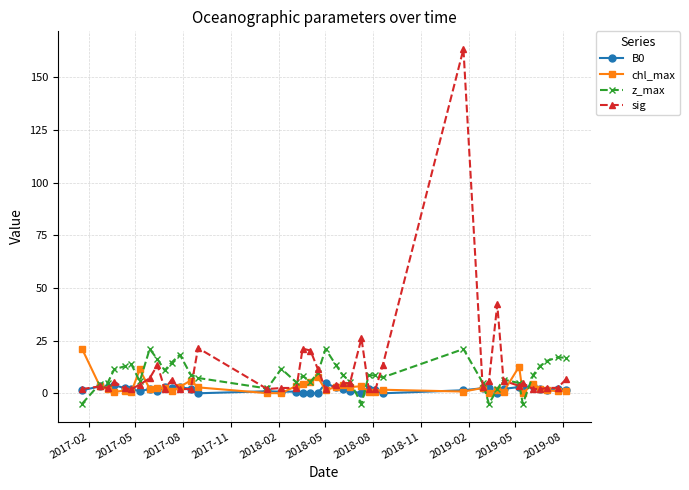

Which series has the largest total across all categories?

sig